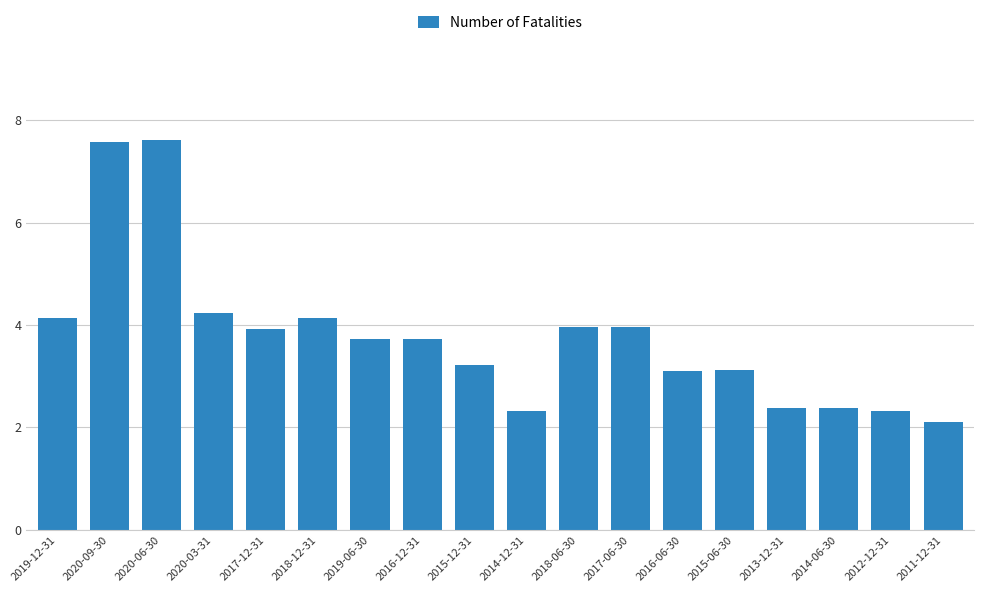

Are the bars horizontal?

No